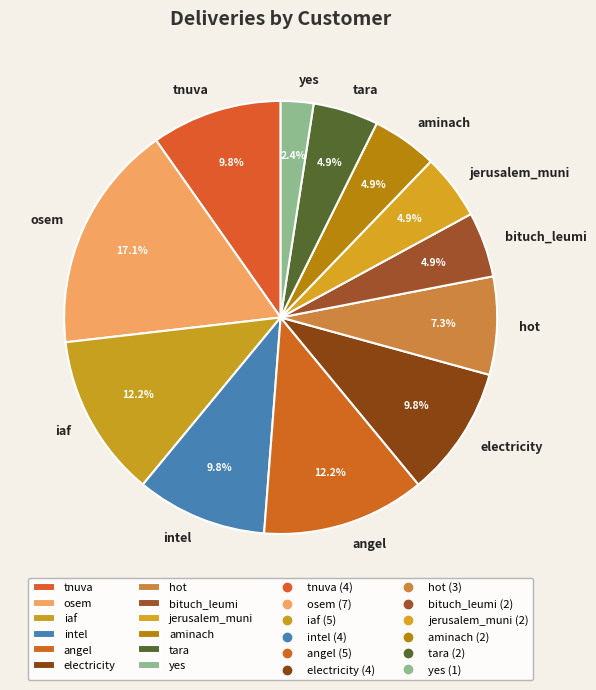

To the nearest percent, what portion does intel represent?

10%